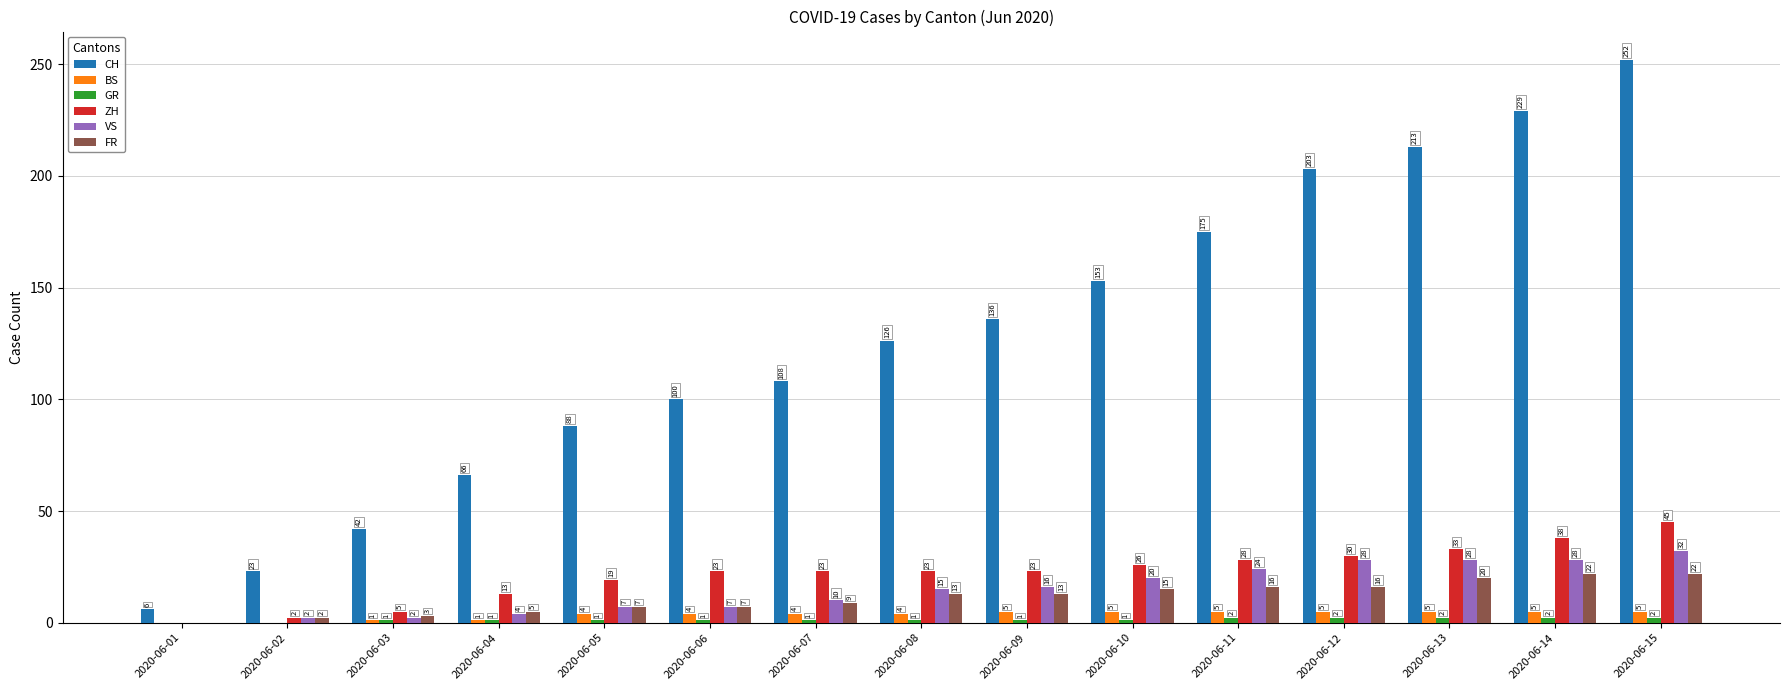

What is the sum of all FR values?

170